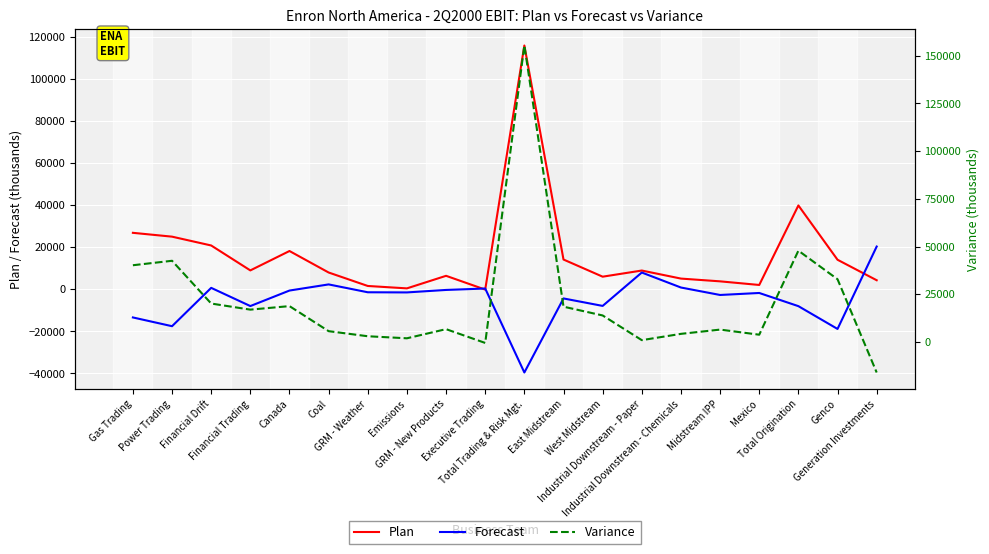

Where is the first local maximum for Plan?

Canada